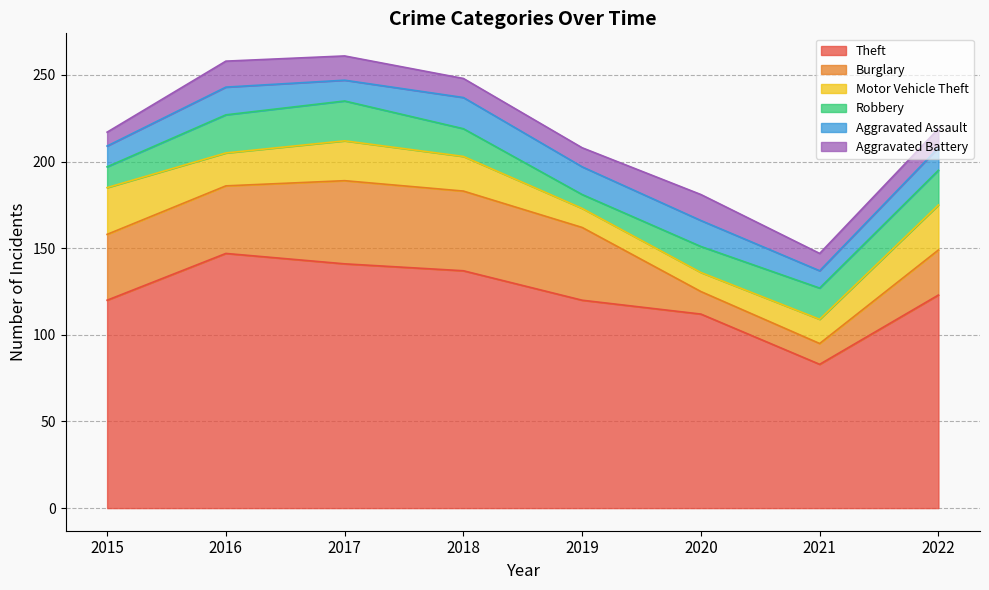

Rank the categories by Aggravated Battery value from lowest to highest.

2015, 2021, 2018, 2019, 2022, 2017, 2016, 2020